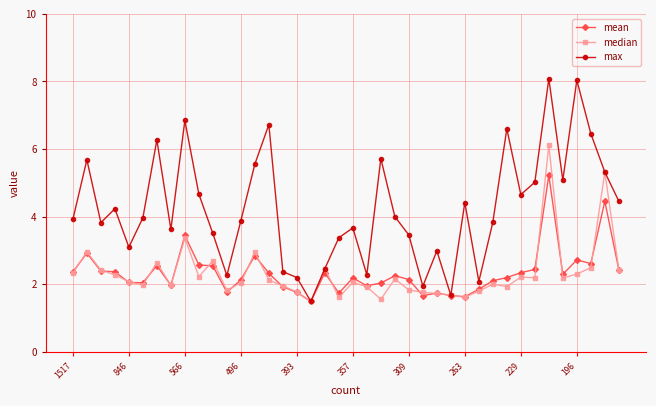

How many categories are shown in the chart?

40